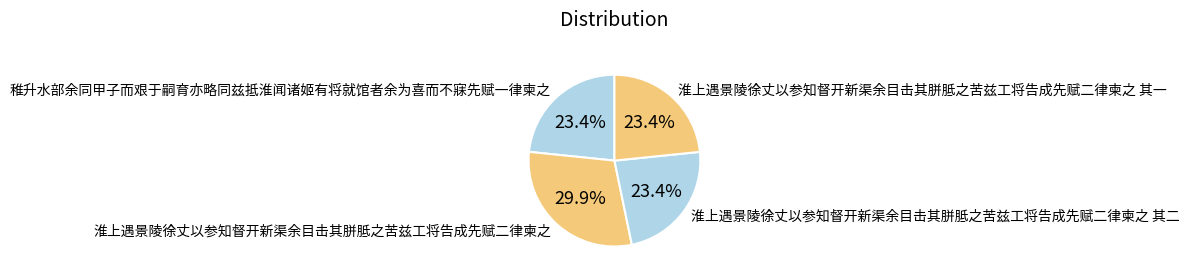

Which category has the biggest portion of the pie?

淮上遇景陵徐丈以参知督开新渠余目击其胼胝之苦兹工将告成先赋二律柬之